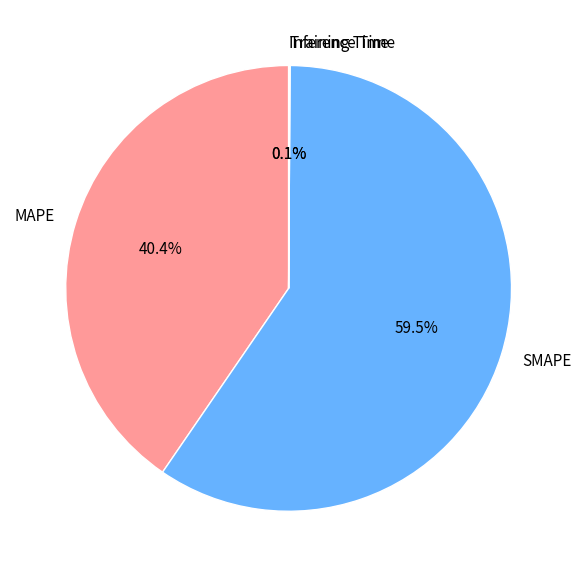

Which category has the biggest portion of the pie?

SMAPE